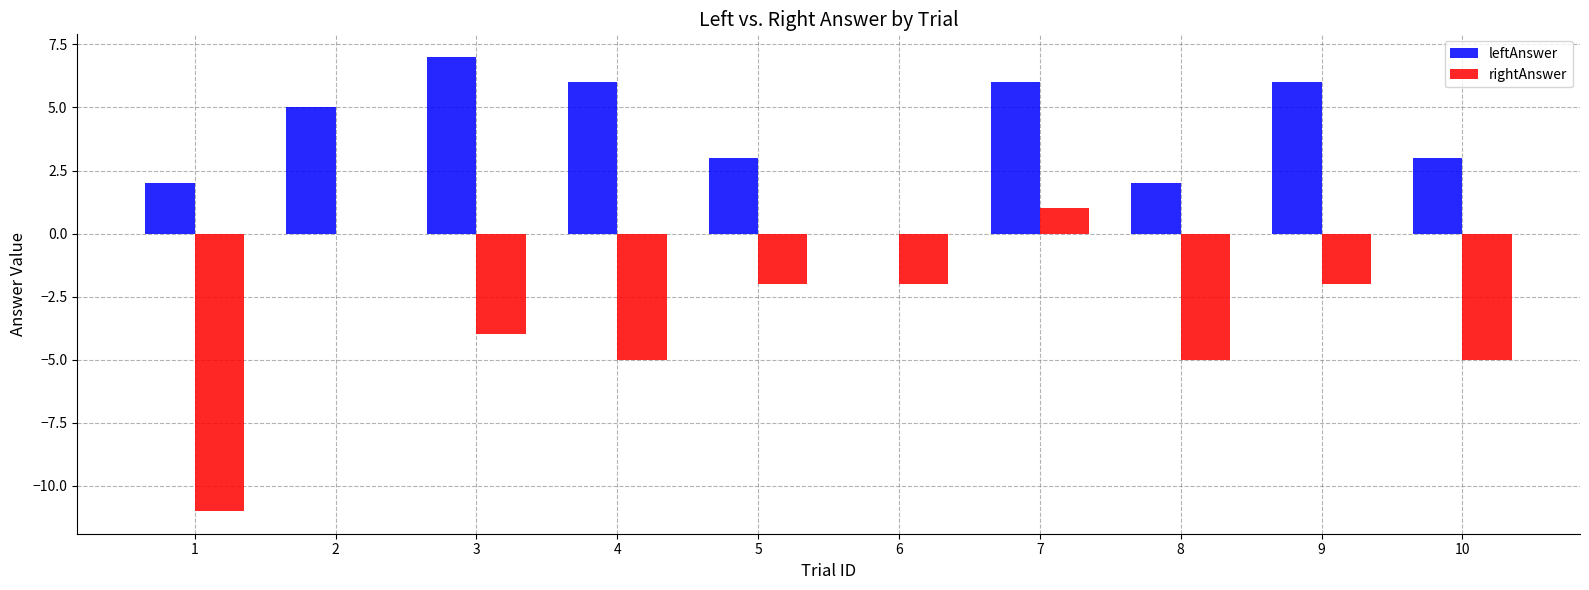

Does the chart contain stacked bars?

No